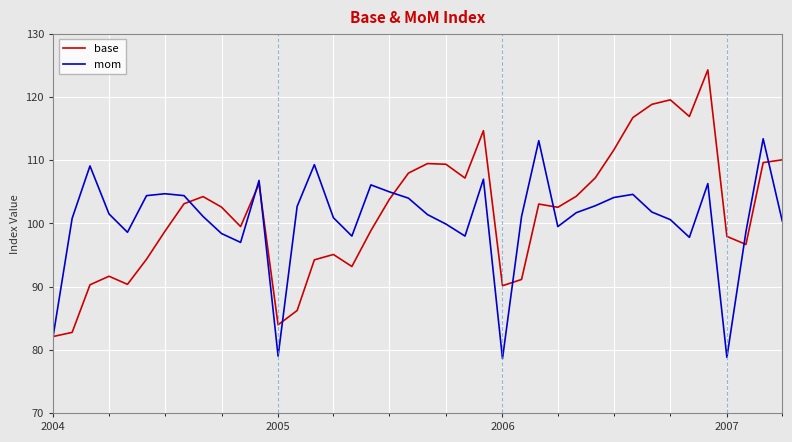

Does the chart have visible grid lines?

Yes